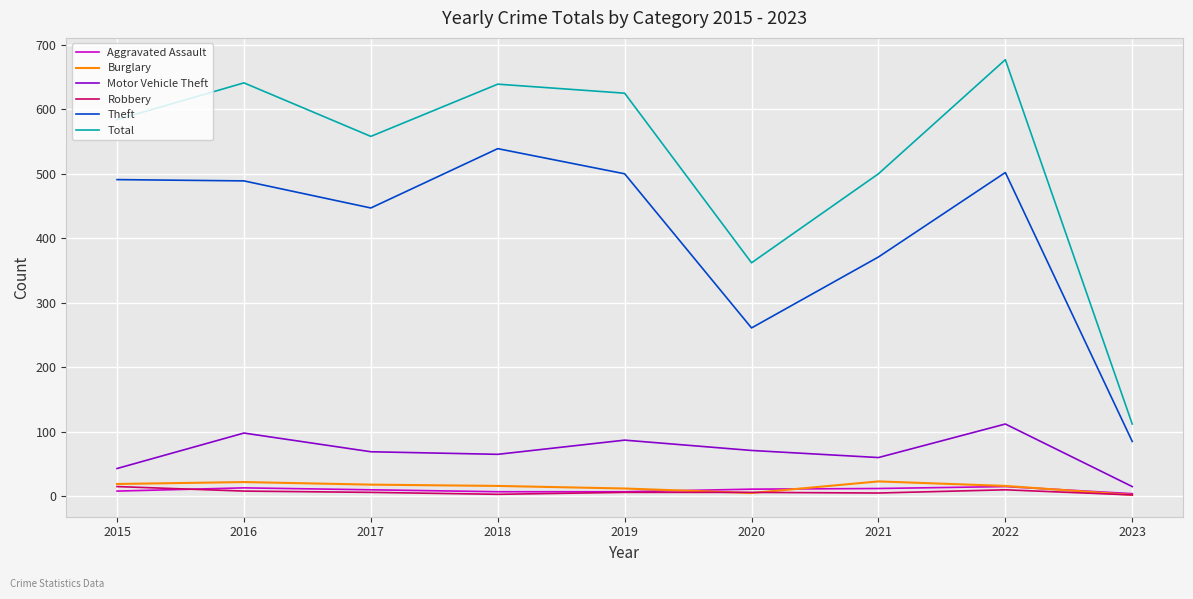

Which series has the widest spread of values?

Total